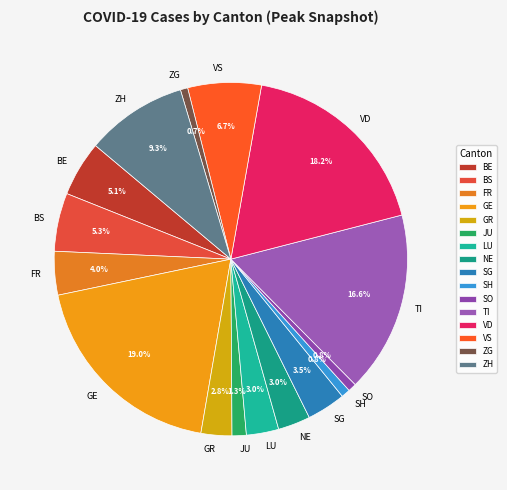

How much of the chart is everything except ZG?

99.3%